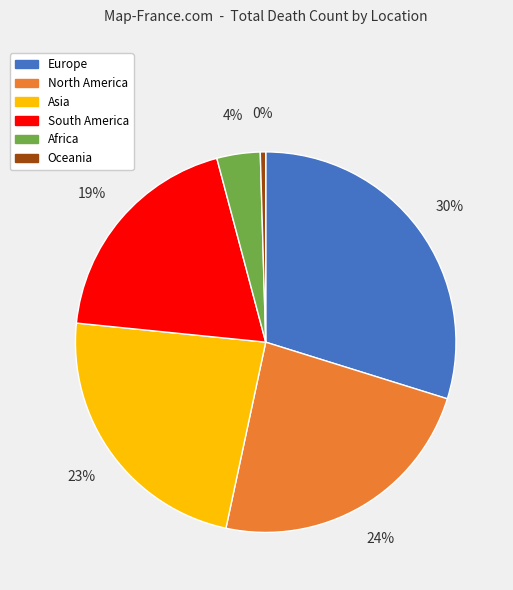

Does Oceania account for over 50% of the chart?

No